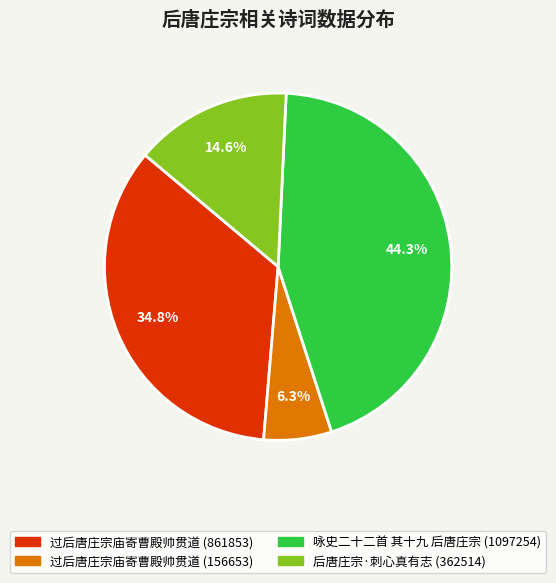

Which category has the biggest portion of the pie?

咏史二十二首 其十九 后唐庄宗